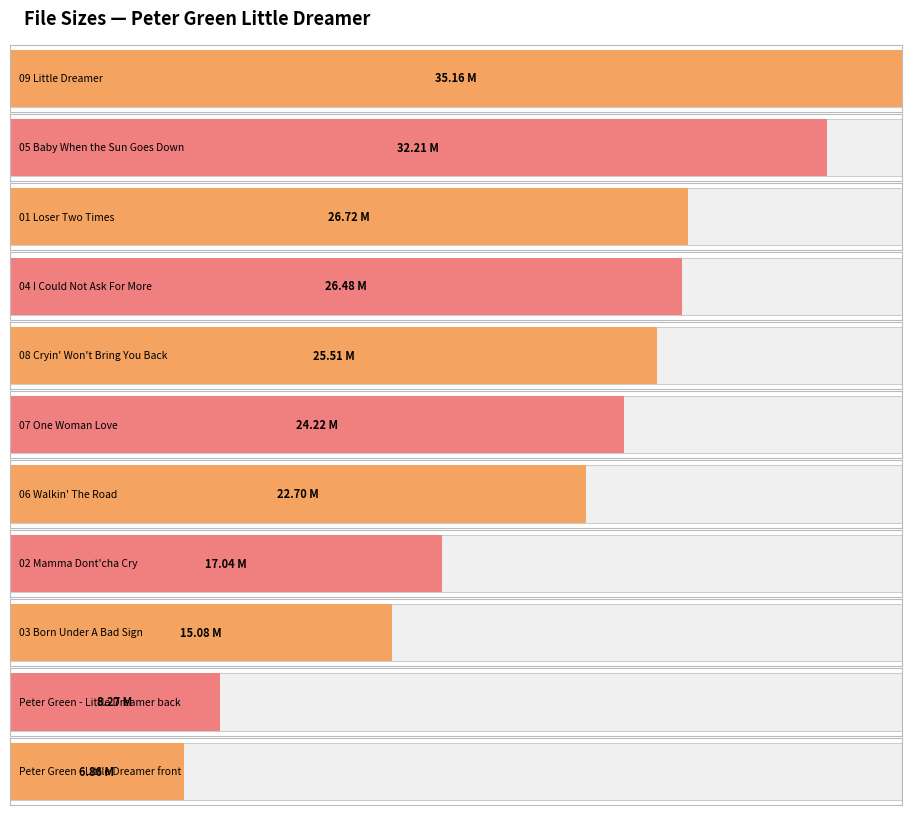

What is the change in value from 09 Little Dreamer.flac to 01 Loser Two Times.flac?

-8.4